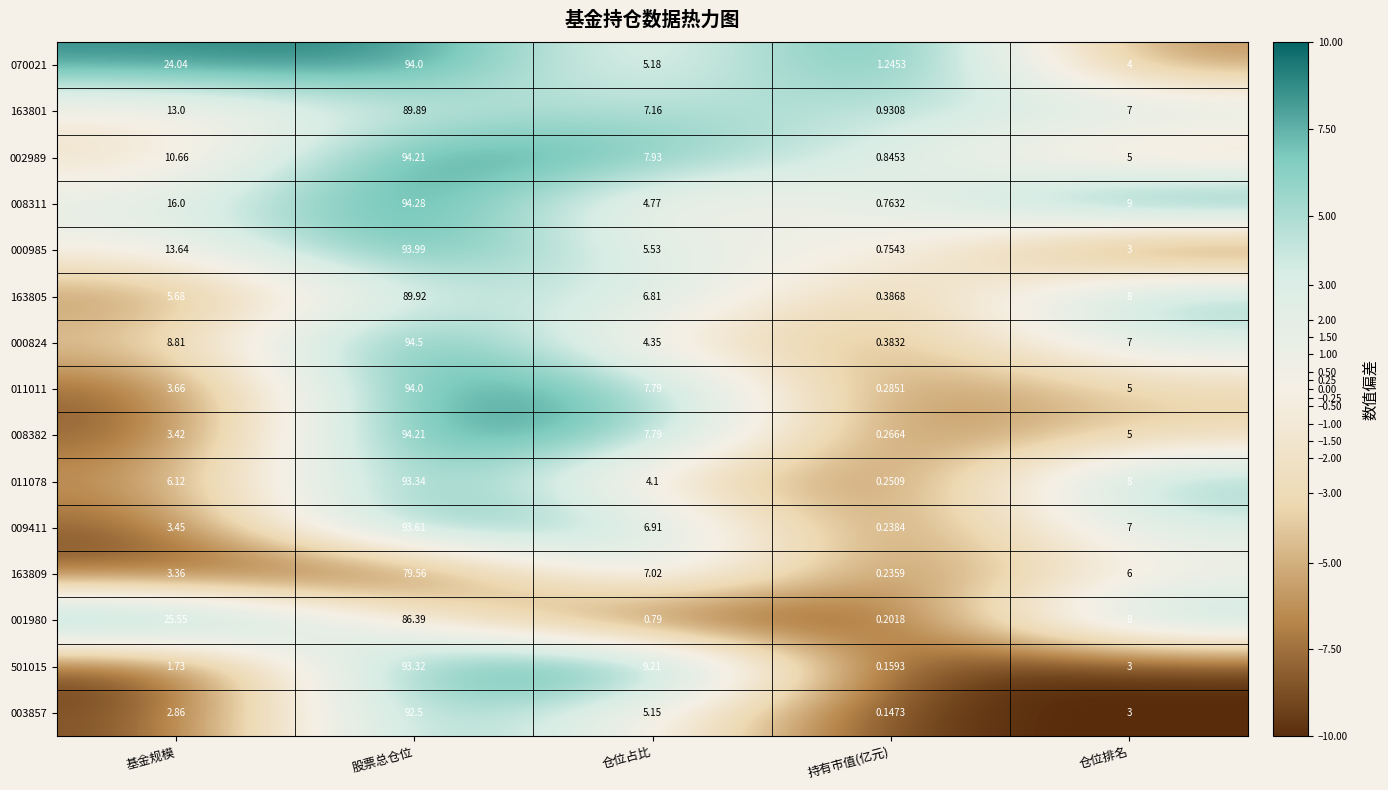

At which category is the sum across all series the highest?

股票总仓位